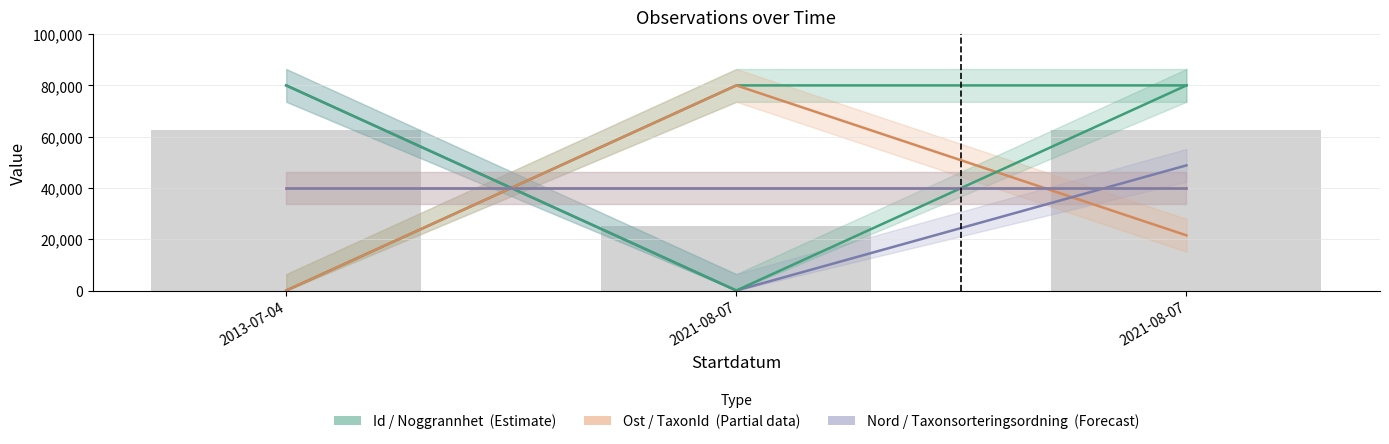

What is the total value across all series at 2021-08-07?

159999.8